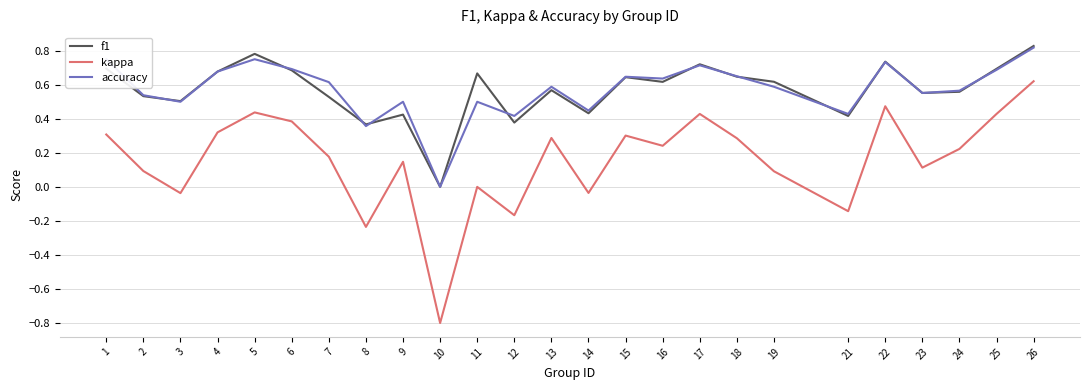

What is the difference between the second highest and minimum values in the kappa series?

1.3